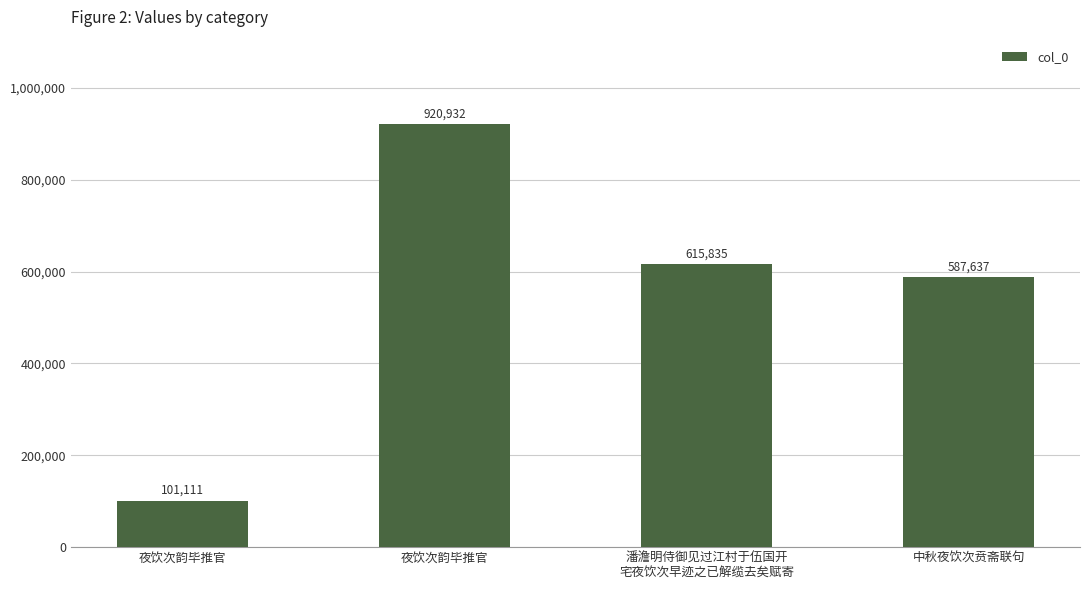

At which label is the value closest to 511021?

中秋夜饮次贲斋联句